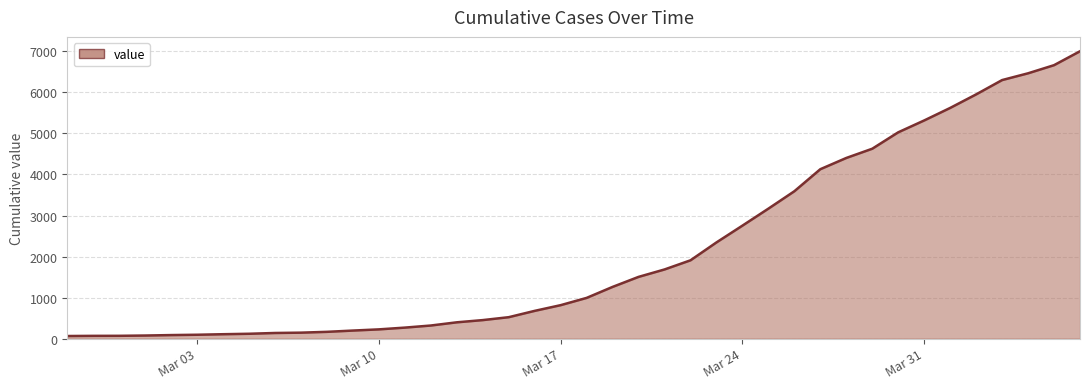

What is the difference between the maximum and minimum values?

6939